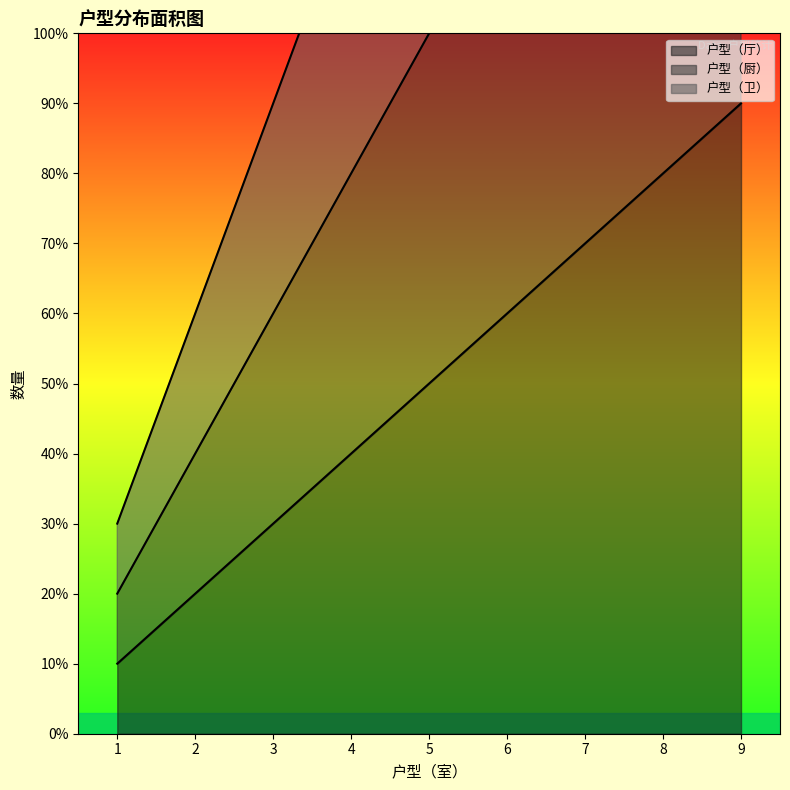

Which category has the highest value across all series?

9